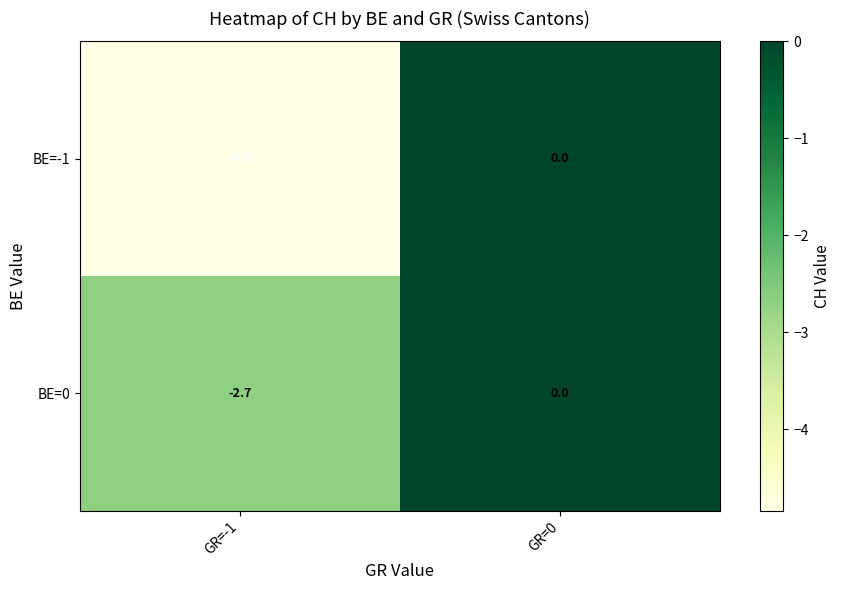

True or false: BE=0 has a value of -3.6 at GR=-1.

False